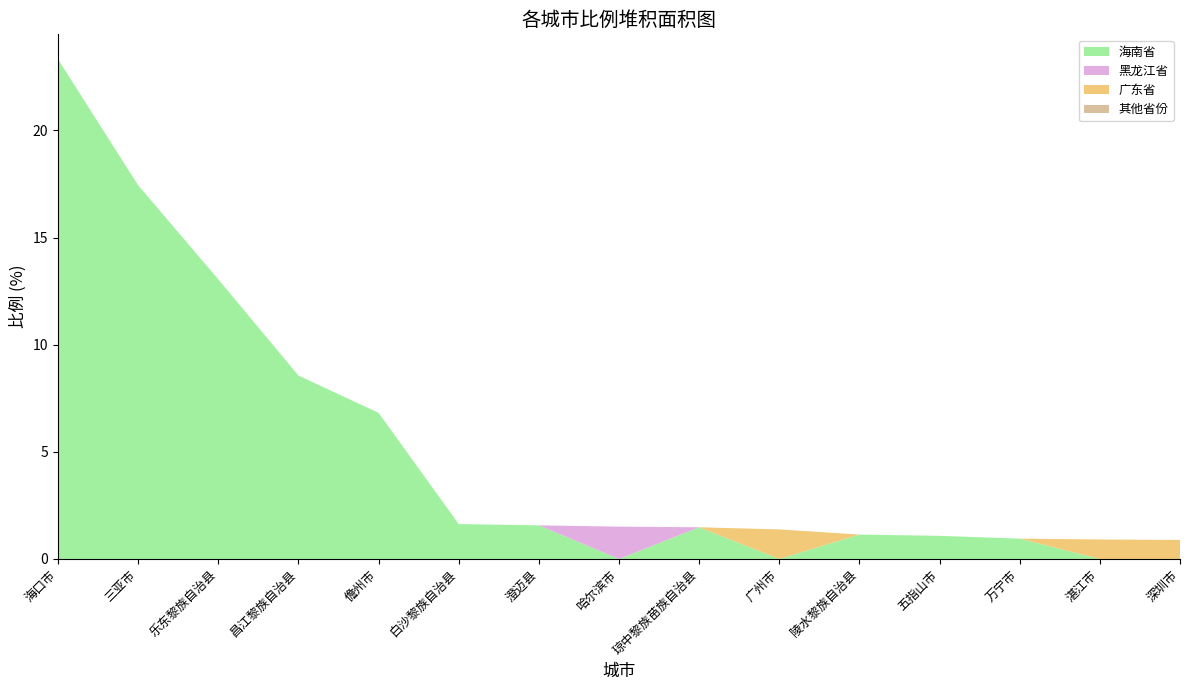

Reading left to right, what are all the values shown in this chart?

海南省: 海口市=23.3	三亚市=17.4	乐东黎族自治县=13.1	昌江黎族自治县=8.6	儋州市=6.8	白沙黎族自治县=1.6	澄迈县=1.6	哈尔滨市=0.0	琼中黎族苗族自治县=1.5	广州市=0.0	陵水黎族自治县=1.1	五指山市=1.1	万宁市=0.9	湛江市=0.0	深圳市=0.0
黑龙江省: 海口市=0.0	三亚市=0.0	乐东黎族自治县=0.0	昌江黎族自治县=0.0	儋州市=0.0	白沙黎族自治县=0.0	澄迈县=0.0	哈尔滨市=1.5	琼中黎族苗族自治县=0.0	广州市=0.0	陵水黎族自治县=0.0	五指山市=0.0	万宁市=0.0	湛江市=0.0	深圳市=0.0
广东省: 海口市=0.0	三亚市=0.0	乐东黎族自治县=0.0	昌江黎族自治县=0.0	儋州市=0.0	白沙黎族自治县=0.0	澄迈县=0.0	哈尔滨市=0.0	琼中黎族苗族自治县=0.0	广州市=1.4	陵水黎族自治县=0.0	五指山市=0.0	万宁市=0.0	湛江市=0.9	深圳市=0.9
其他省份: 海口市=0.0	三亚市=0.0	乐东黎族自治县=0.0	昌江黎族自治县=0.0	儋州市=0.0	白沙黎族自治县=0.0	澄迈县=0.0	哈尔滨市=0.0	琼中黎族苗族自治县=0.0	广州市=0.0	陵水黎族自治县=0.0	五指山市=0.0	万宁市=0.0	湛江市=0.0	深圳市=0.0